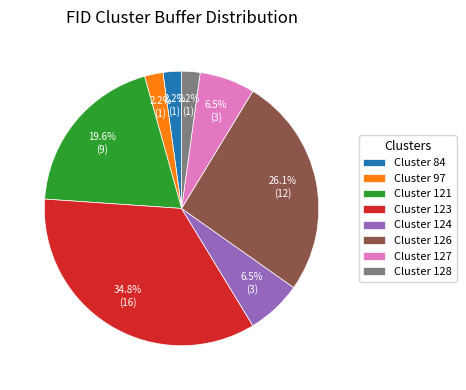

Is there a majority slice in this chart?

No